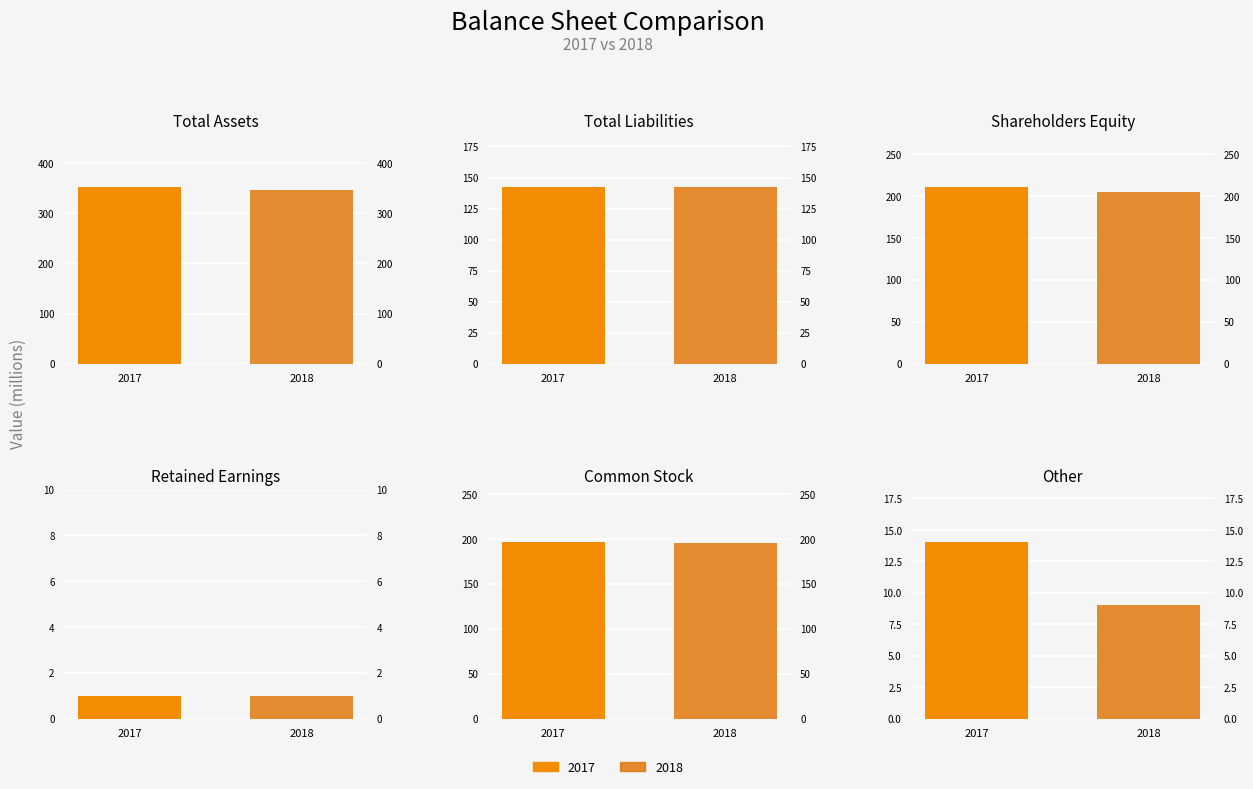

Between Retained Earnings and Other, which series saw the biggest shift?

2017